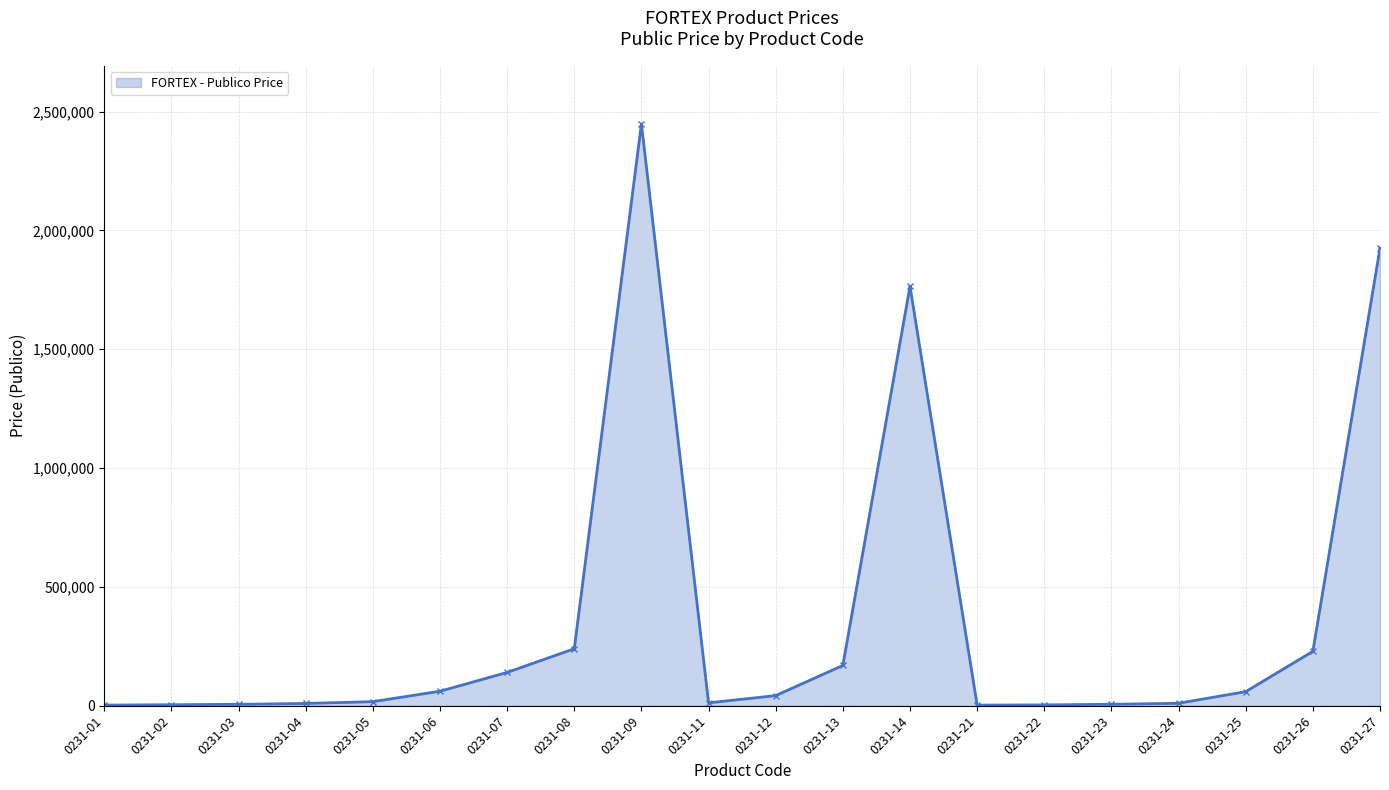

Is it true that the value at 0231-06 is 61094.5?

True